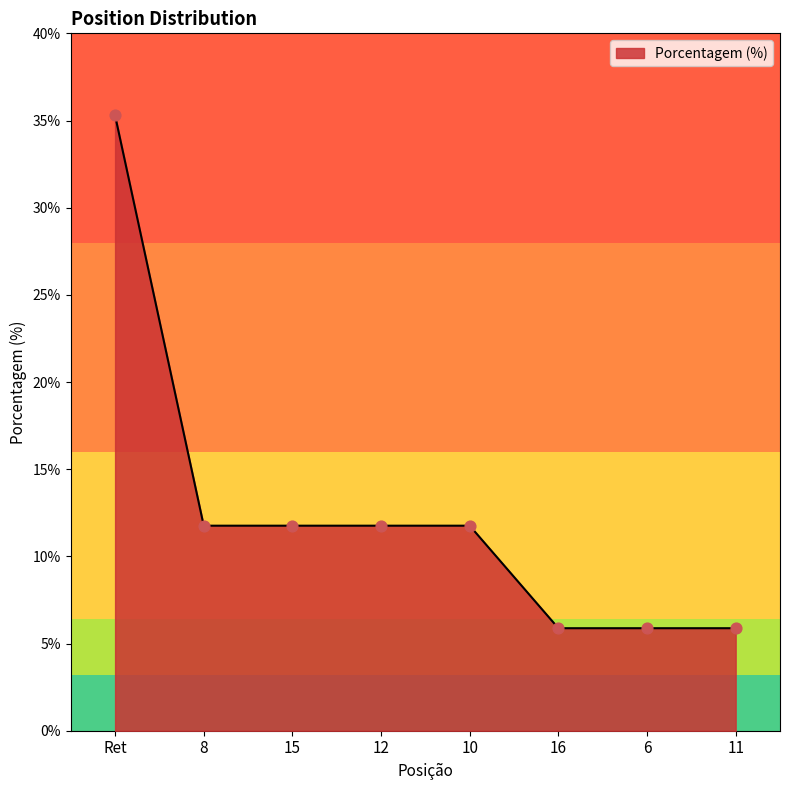

What is the ratio of the value at 11 to the value at 15?

0.5